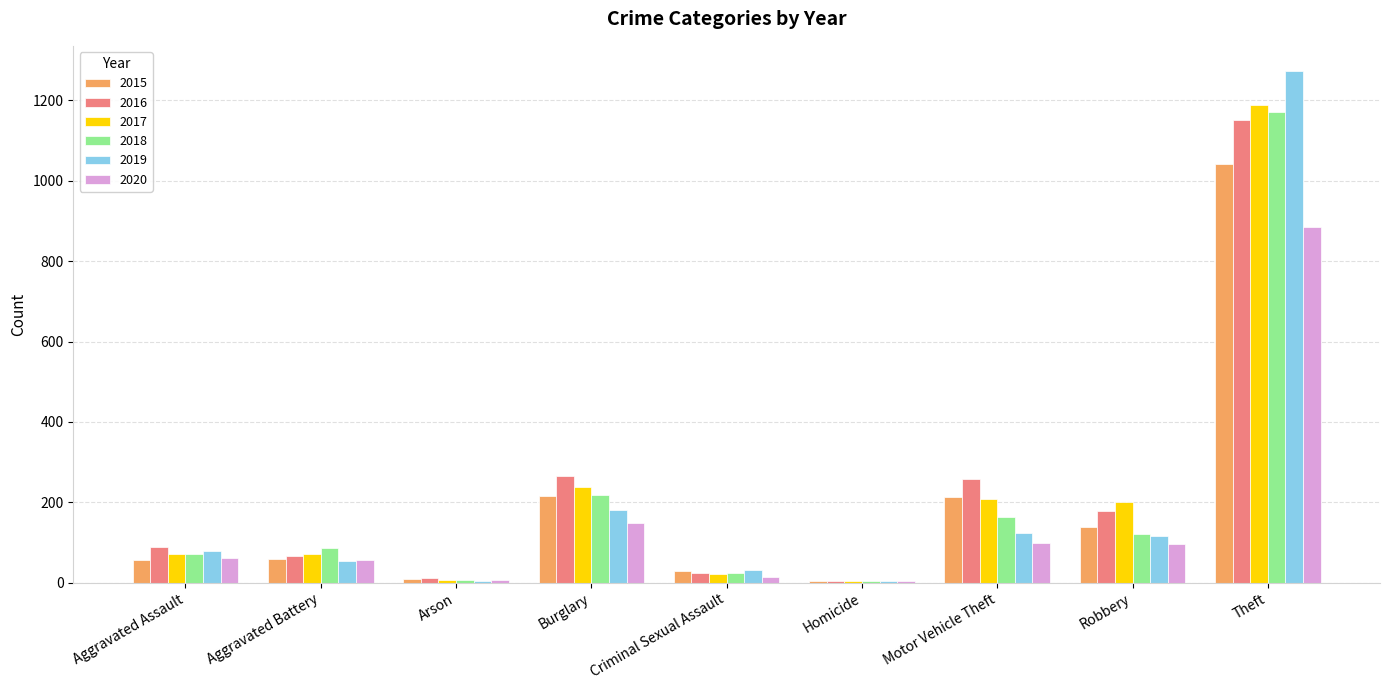

What is the highest value of the 2017 series?

1188